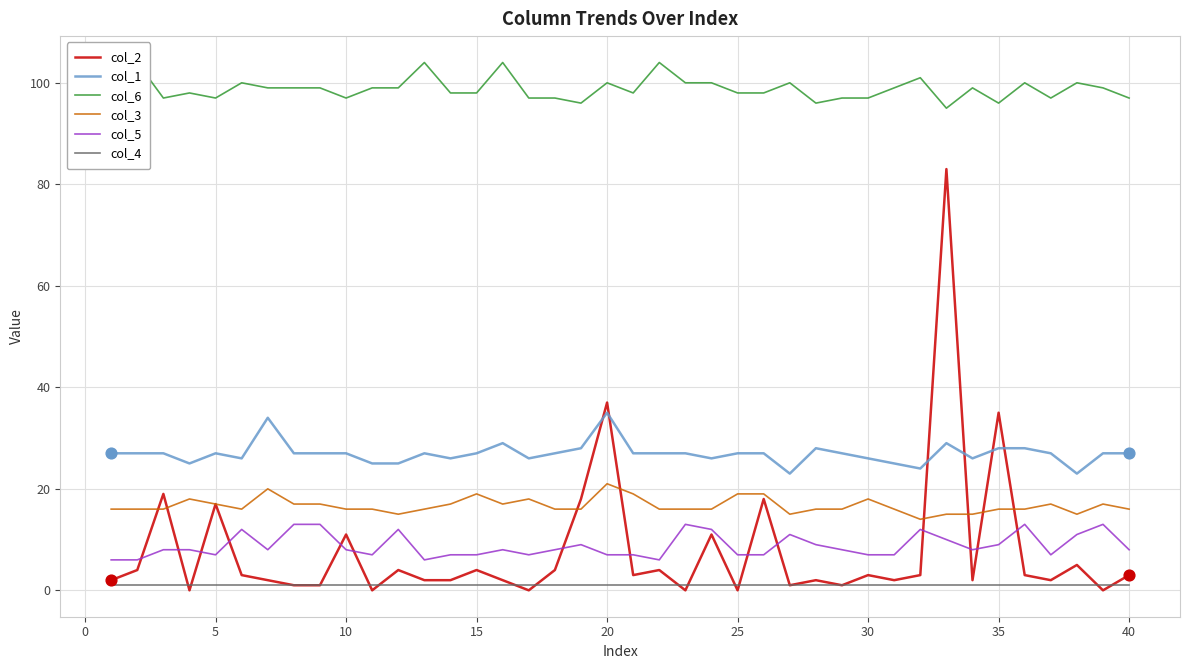

After their last crossing, which series has the higher values: col_2 or col_1?

col_1